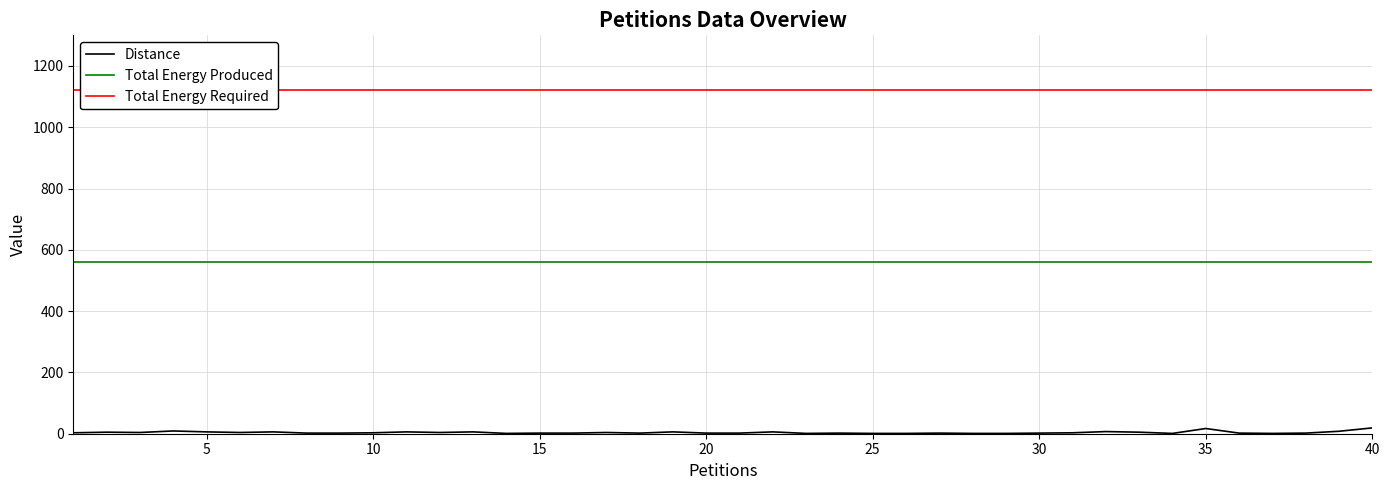

Is it true that Total Energy Produced equals 792 at 30?

False